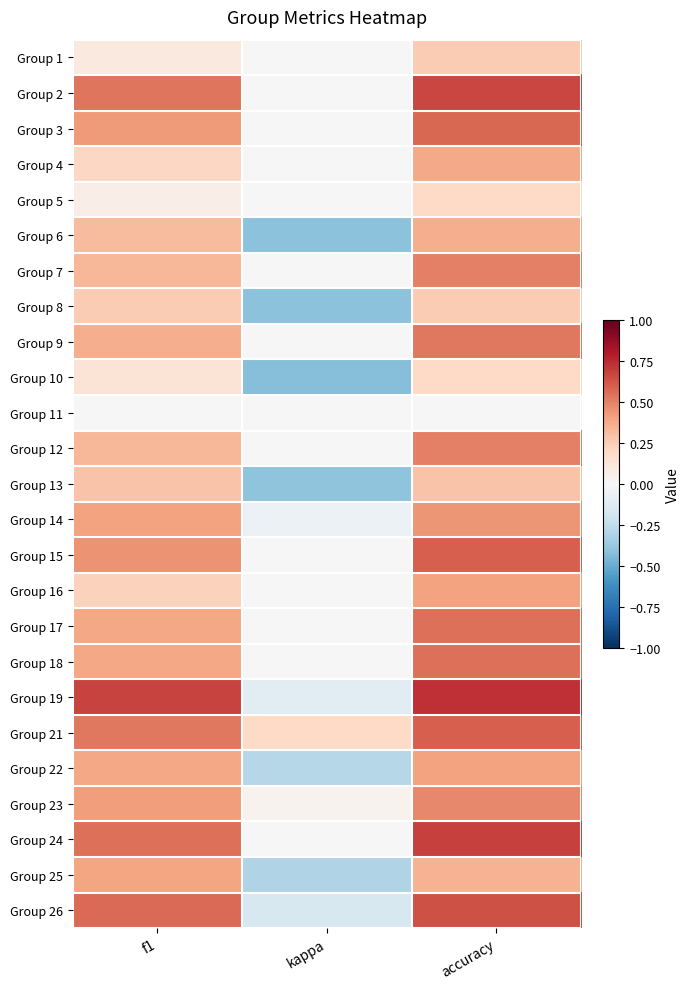

Reading left to right, what are all the values shown in this chart?

Group 1: f1=0.1	kappa=0.0	accuracy=0.2
Group 2: f1=0.5	kappa=0.0	accuracy=0.7
Group 3: f1=0.4	kappa=0.0	accuracy=0.6
Group 4: f1=0.2	kappa=0.0	accuracy=0.4
Group 5: f1=0.1	kappa=0.0	accuracy=0.2
Group 6: f1=0.3	kappa=-0.4	accuracy=0.4
Group 7: f1=0.3	kappa=0.0	accuracy=0.5
Group 8: f1=0.2	kappa=-0.4	accuracy=0.2
Group 9: f1=0.4	kappa=0.0	accuracy=0.5
Group 10: f1=0.1	kappa=-0.4	accuracy=0.2
Group 11: f1=0.0	kappa=0.0	accuracy=0.0
Group 12: f1=0.3	kappa=0.0	accuracy=0.5
Group 13: f1=0.3	kappa=-0.4	accuracy=0.3
Group 14: f1=0.4	kappa=-0.1	accuracy=0.4
Group 15: f1=0.5	kappa=0.0	accuracy=0.6
Group 16: f1=0.2	kappa=0.0	accuracy=0.4
Group 17: f1=0.4	kappa=0.0	accuracy=0.6
Group 18: f1=0.4	kappa=0.0	accuracy=0.6
Group 19: f1=0.7	kappa=-0.1	accuracy=0.7
Group 21: f1=0.5	kappa=0.2	accuracy=0.6
Group 22: f1=0.4	kappa=-0.3	accuracy=0.4
Group 23: f1=0.4	kappa=0.0	accuracy=0.5
Group 24: f1=0.6	kappa=0.0	accuracy=0.7
Group 25: f1=0.4	kappa=-0.3	accuracy=0.3
Group 26: f1=0.6	kappa=-0.2	accuracy=0.6